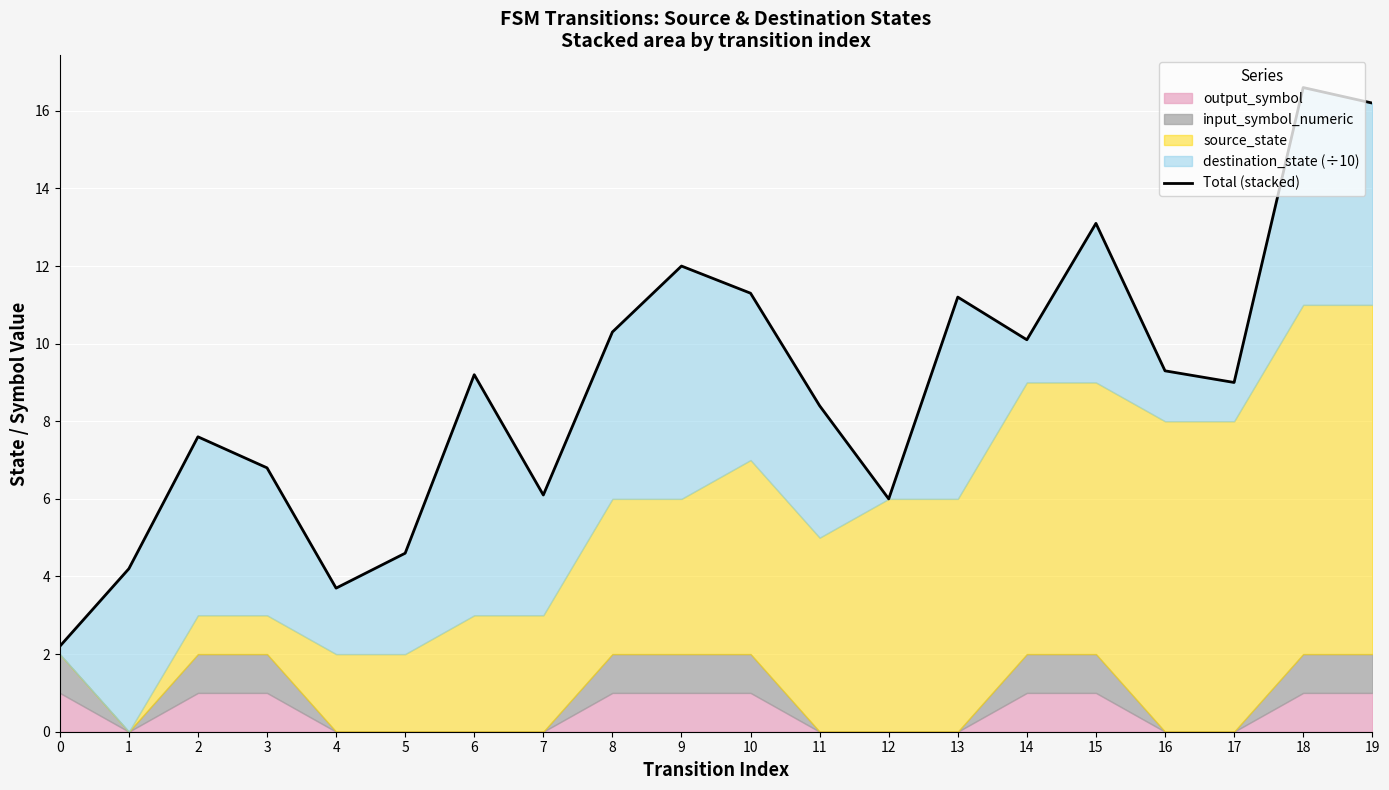

True or false: the data has more than 1 interior local peaks.

True